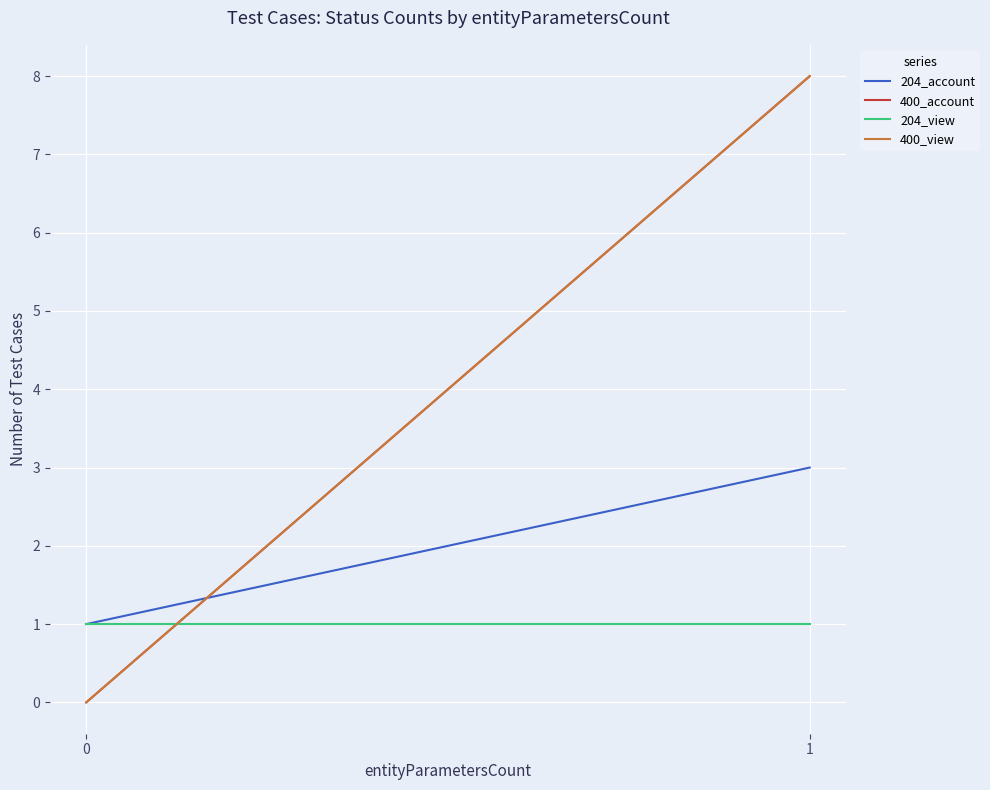

What is the value of the 204_view point at the 1st from the left?

1